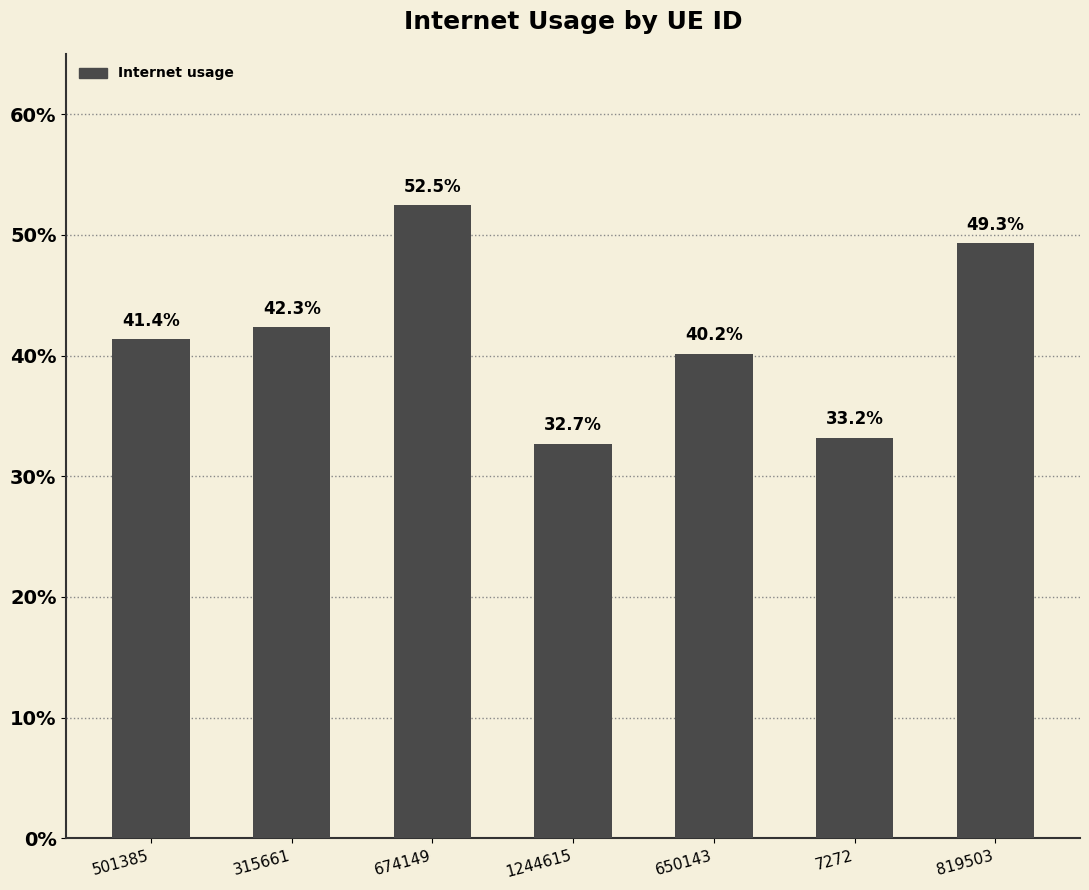

Does the chart contain any negative values?

No